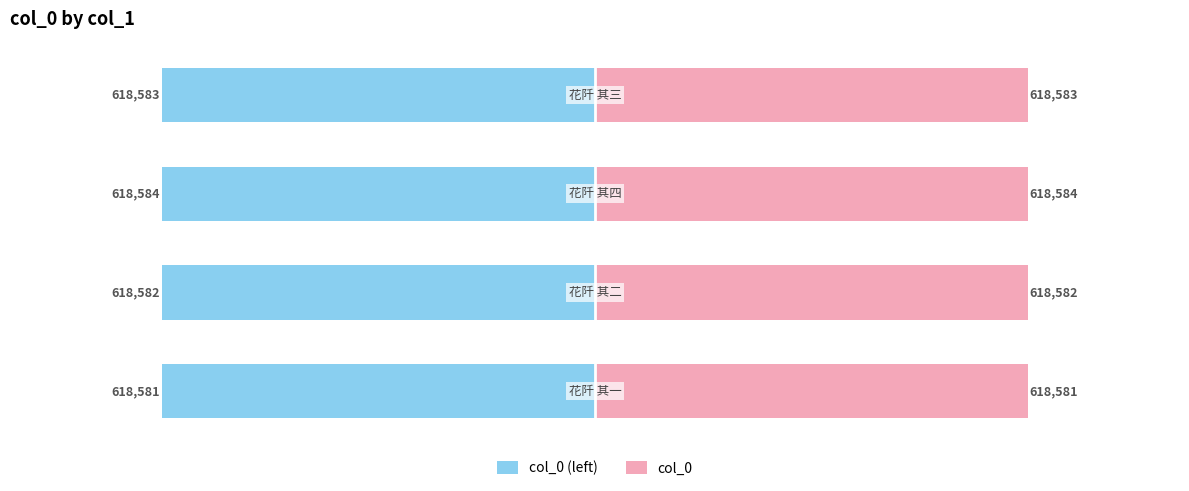

Reading left to right, extract all data points from this chart.

col_0 (left): -618581	-618582	-618584	-618583
col_0: 618581	618582	618584	618583